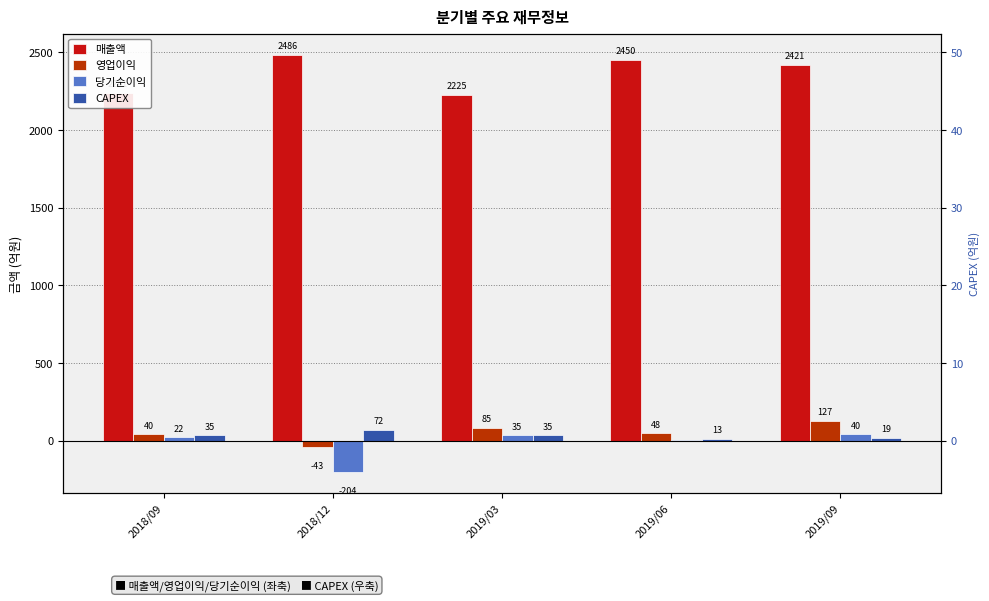

Which series changed the most between 2019/03 and 2019/06?

매출액